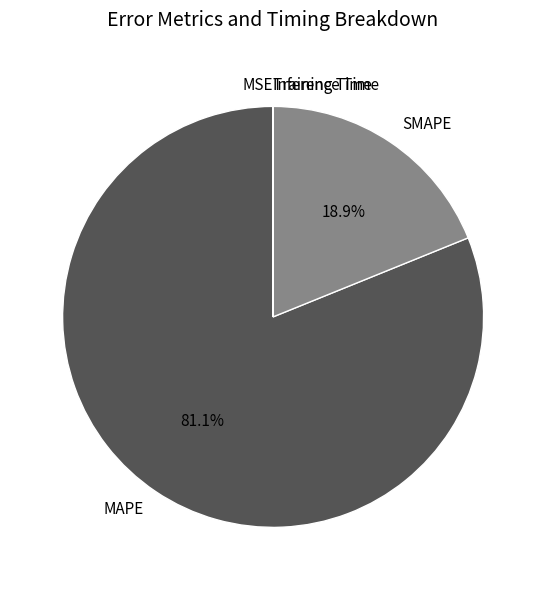

True or false: SMAPE accounts for 19% of the total.

True